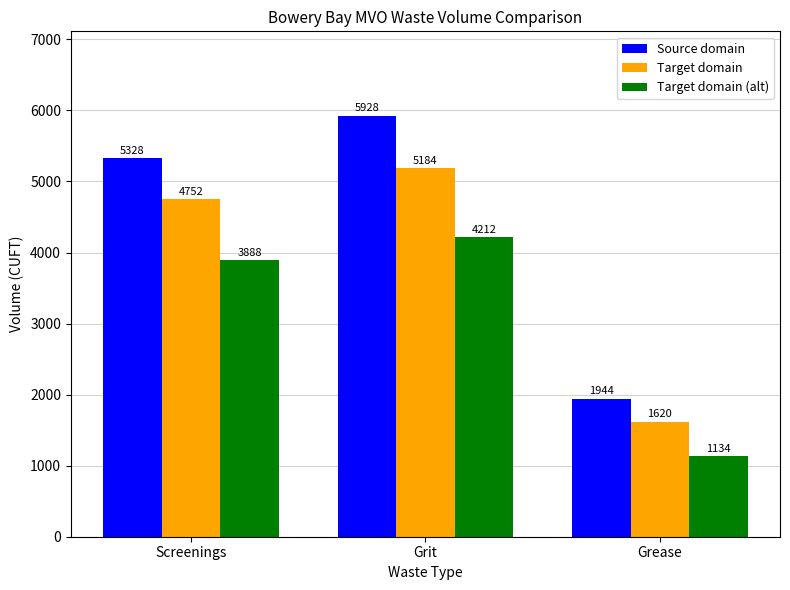

What is the label of the 3rd bar from the left?

Grease